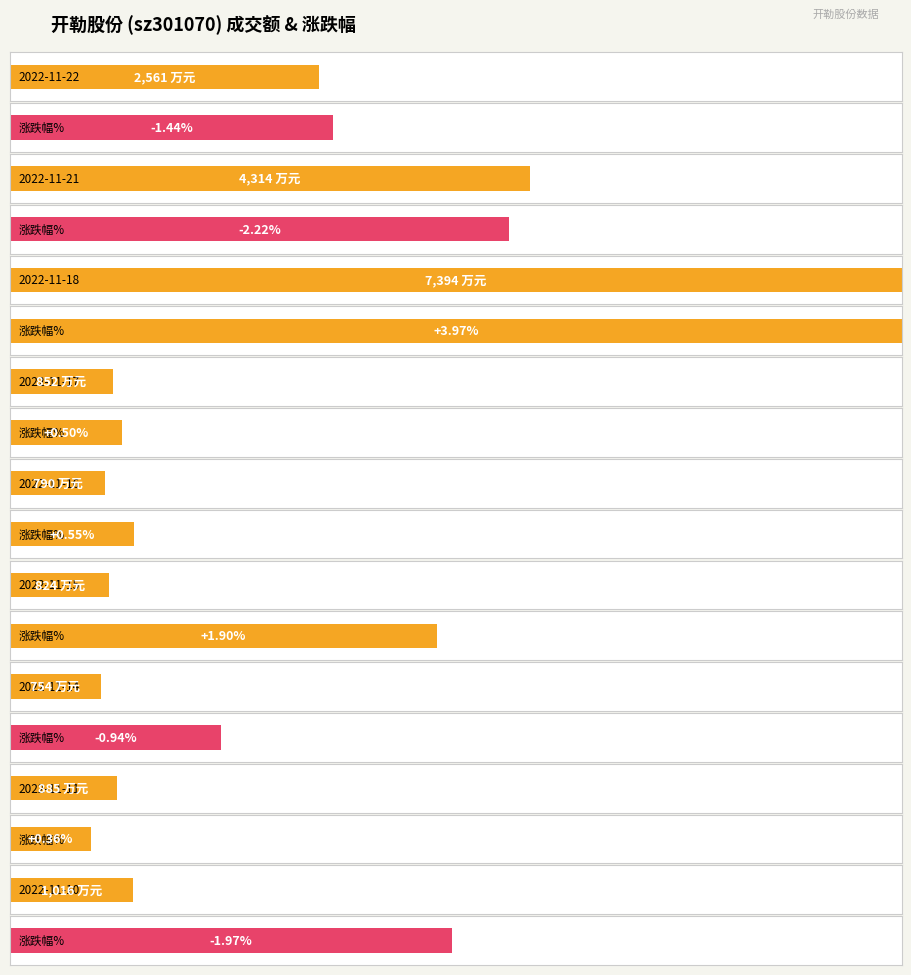

Count the number of categories in the chart.

9